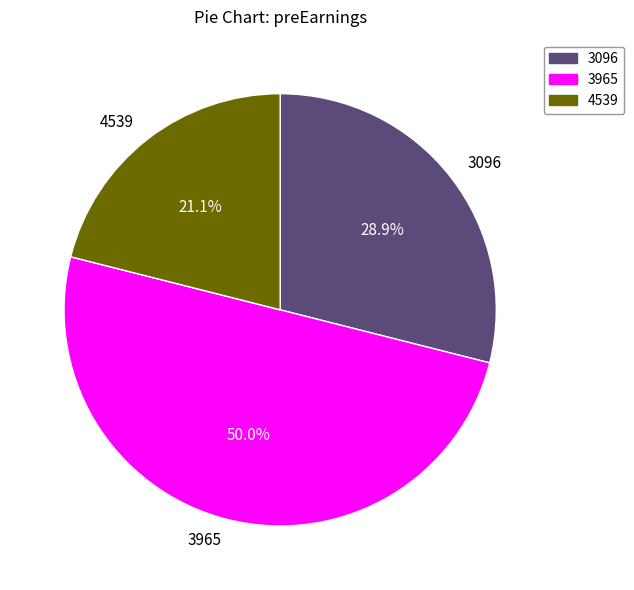

To the nearest percent, what is the average slice percentage?

33%